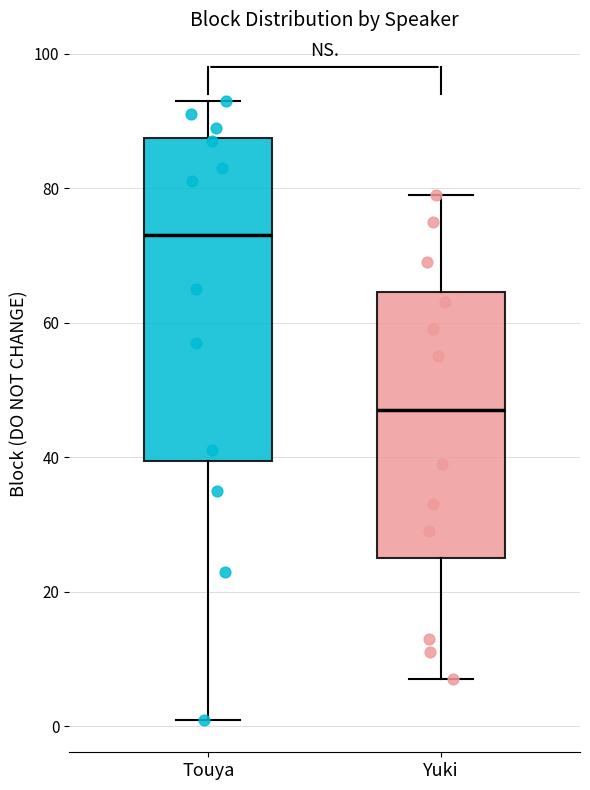

Which box's median line is the highest?

Touya